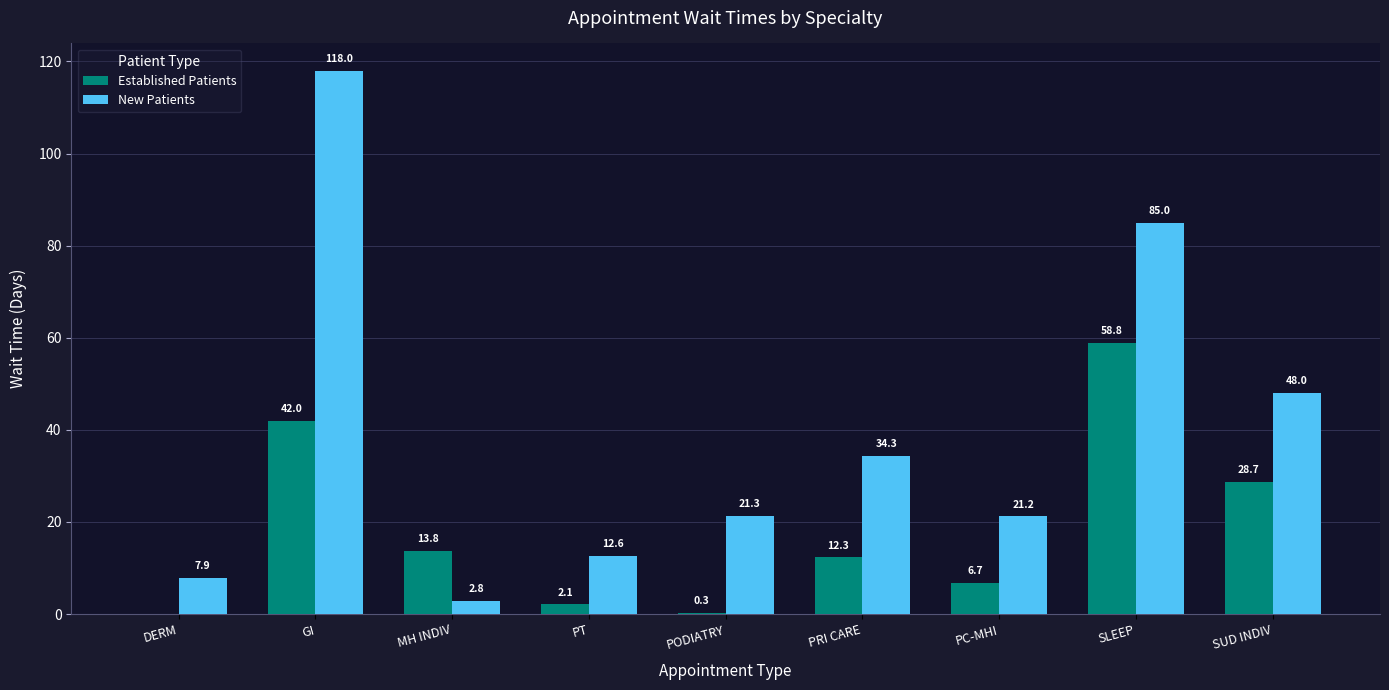

Is it true that Established Patients equals 38.0 at DERM?

False